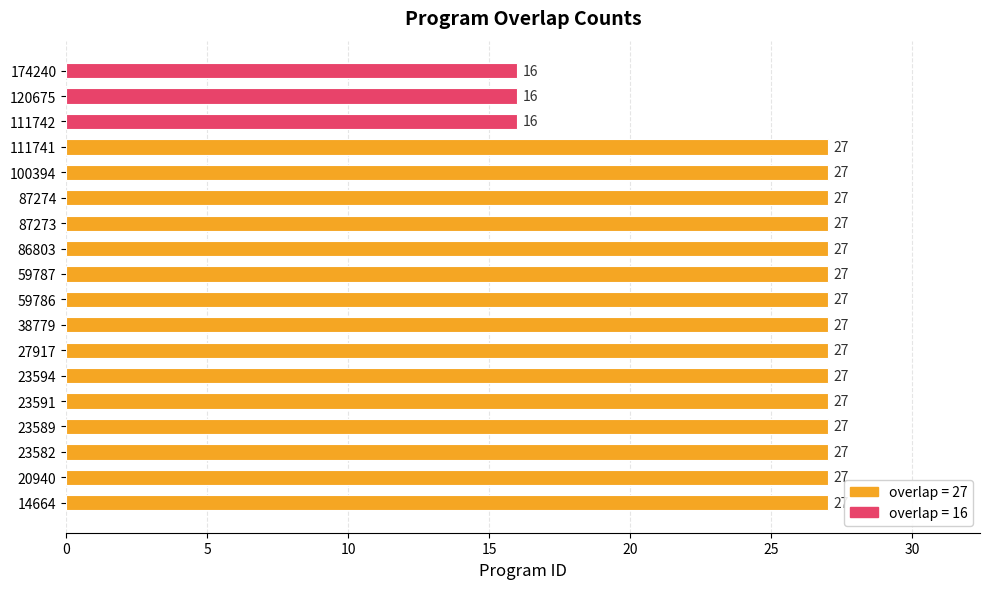

Are the bars horizontal?

Yes